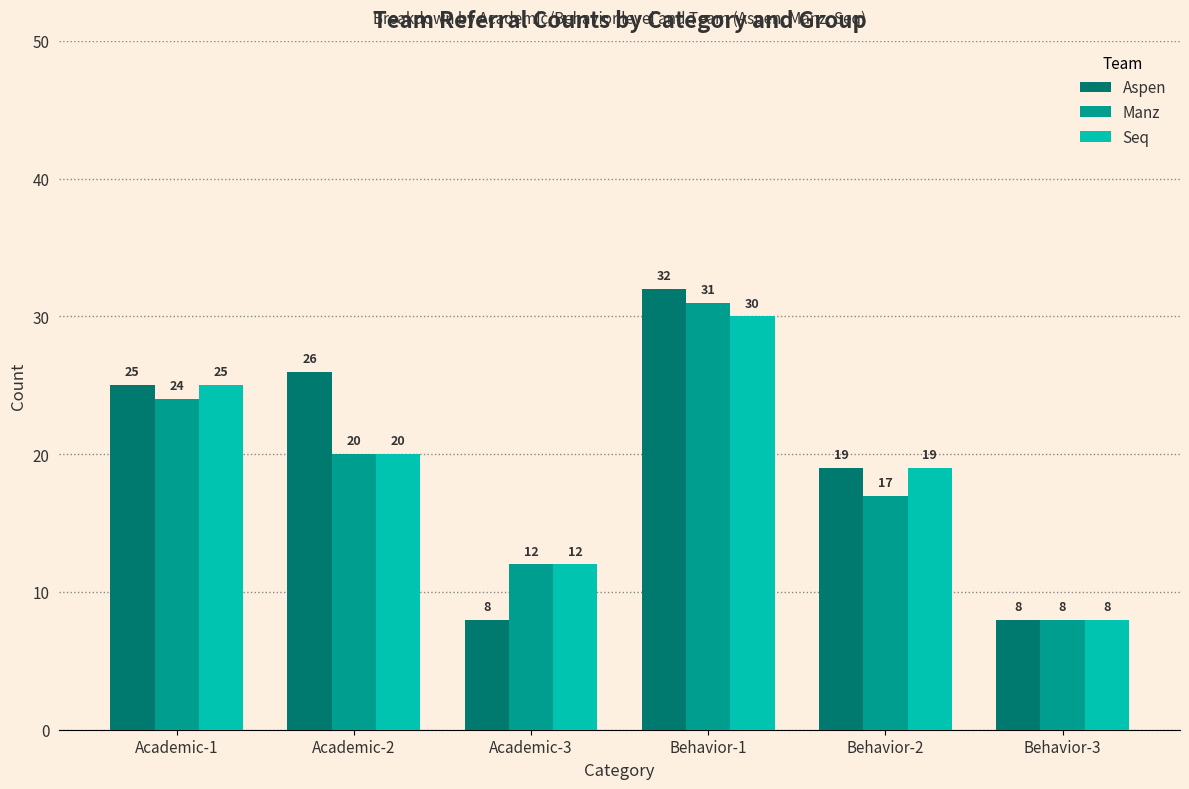

Rank the series by their maximum value, from highest to lowest.

Aspen, Manz, Seq